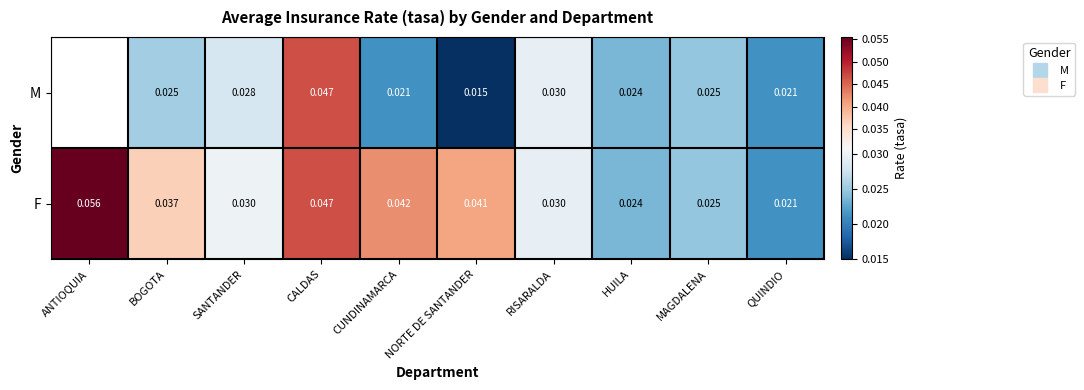

The F series shows 0.0 at QUINDIO. True or false?

False